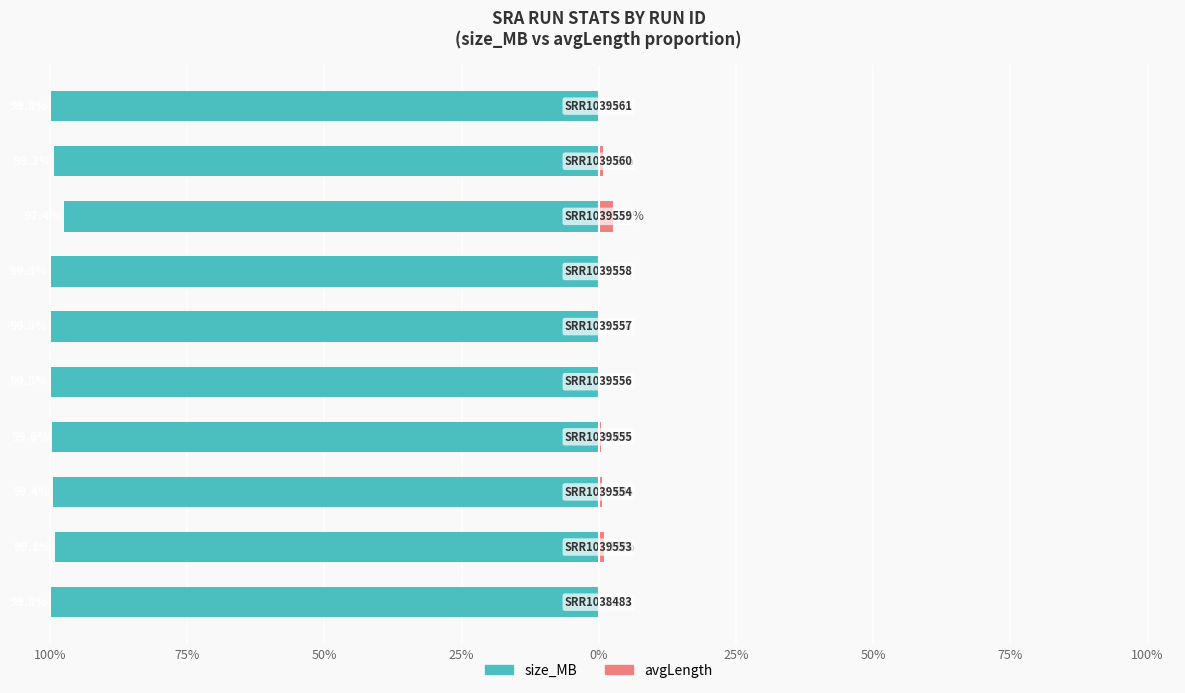

Between 25% and 100%, which is larger?

100%